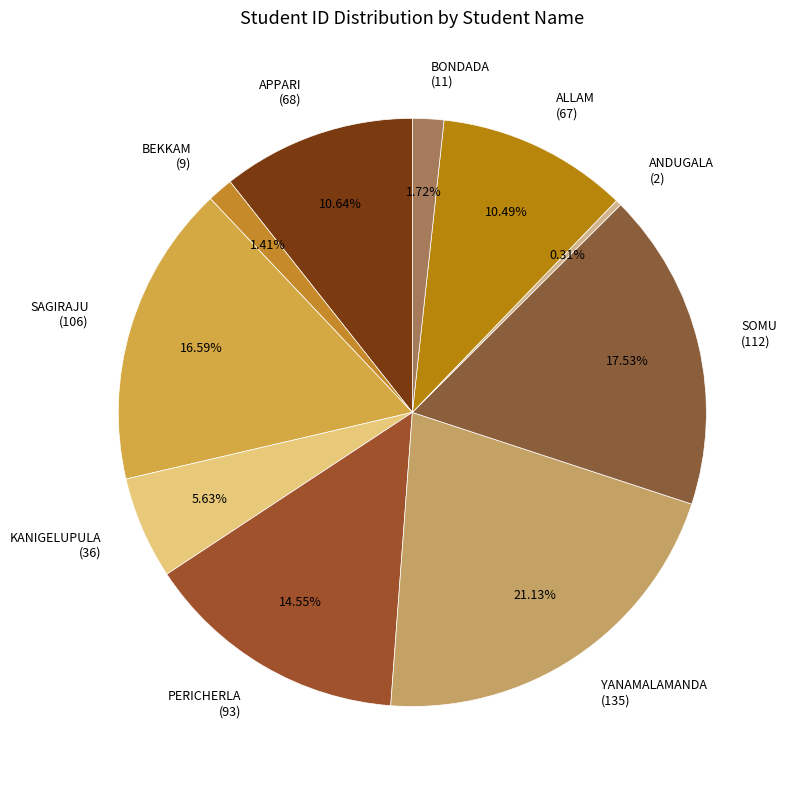

Is there any slice that represents more than half of the pie?

No